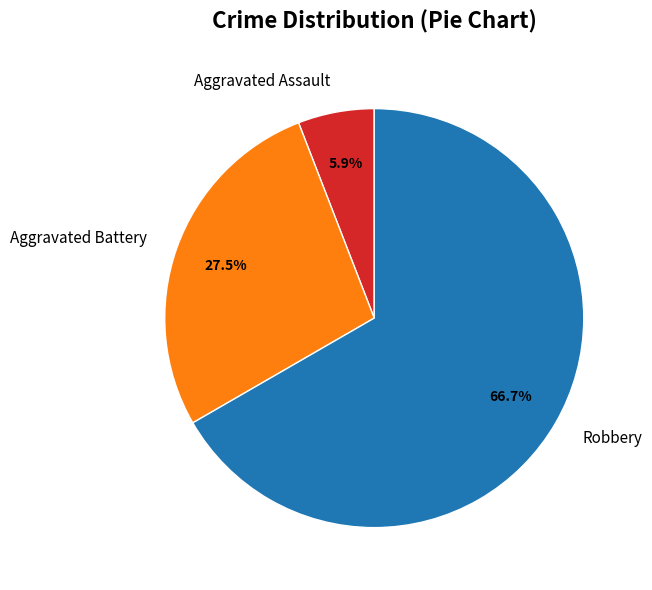

To the nearest percent, what percentage of the pie is Robbery?

67%